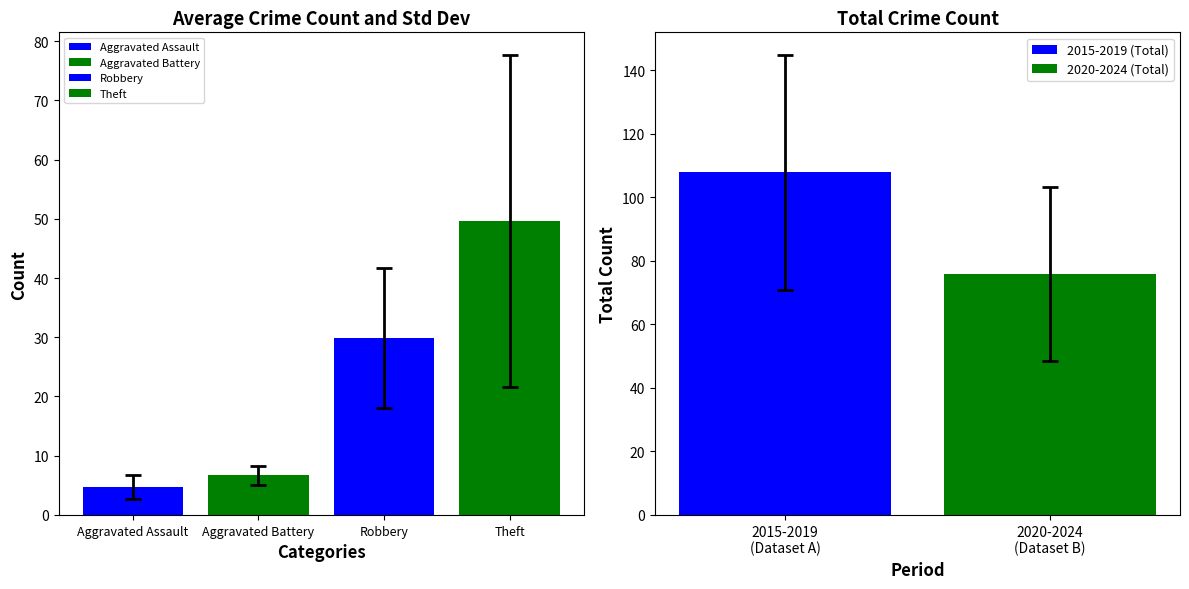

True or false: Aggravated Battery has a value of 6 at 2015.

False